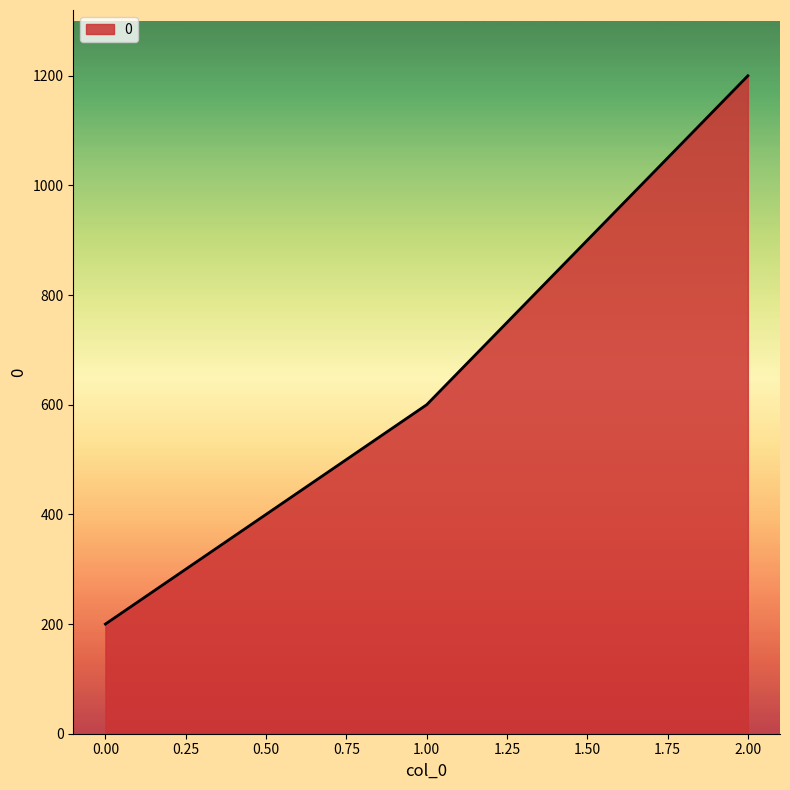

Is it true that the value at 1.00 is 342?

False